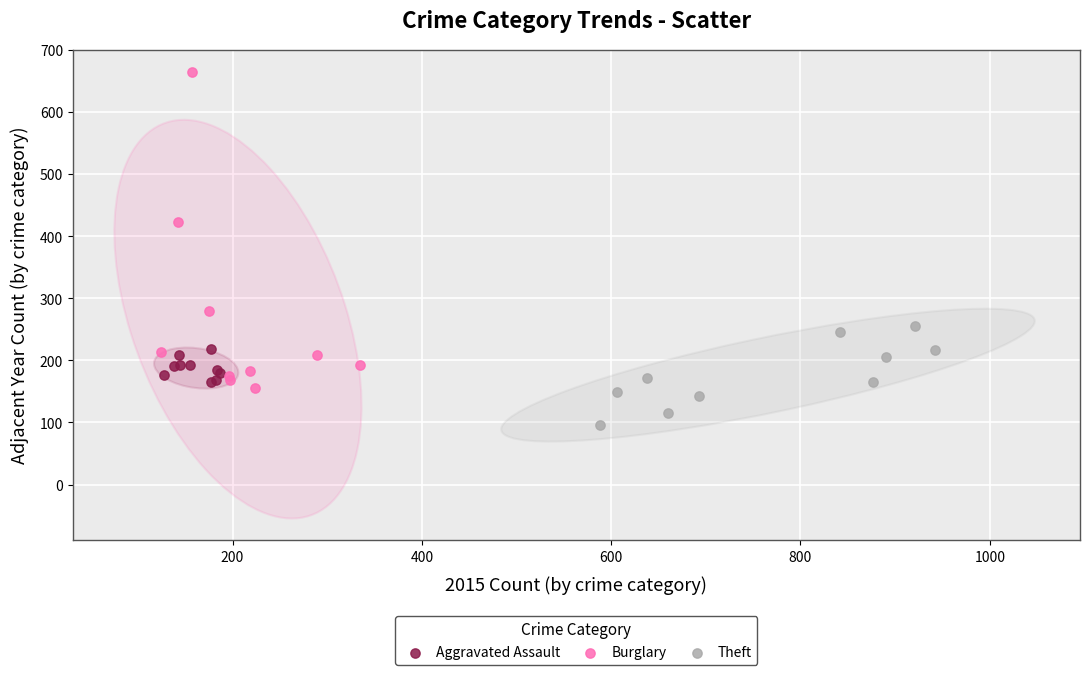

Which series contains the lowest Y value?

Theft